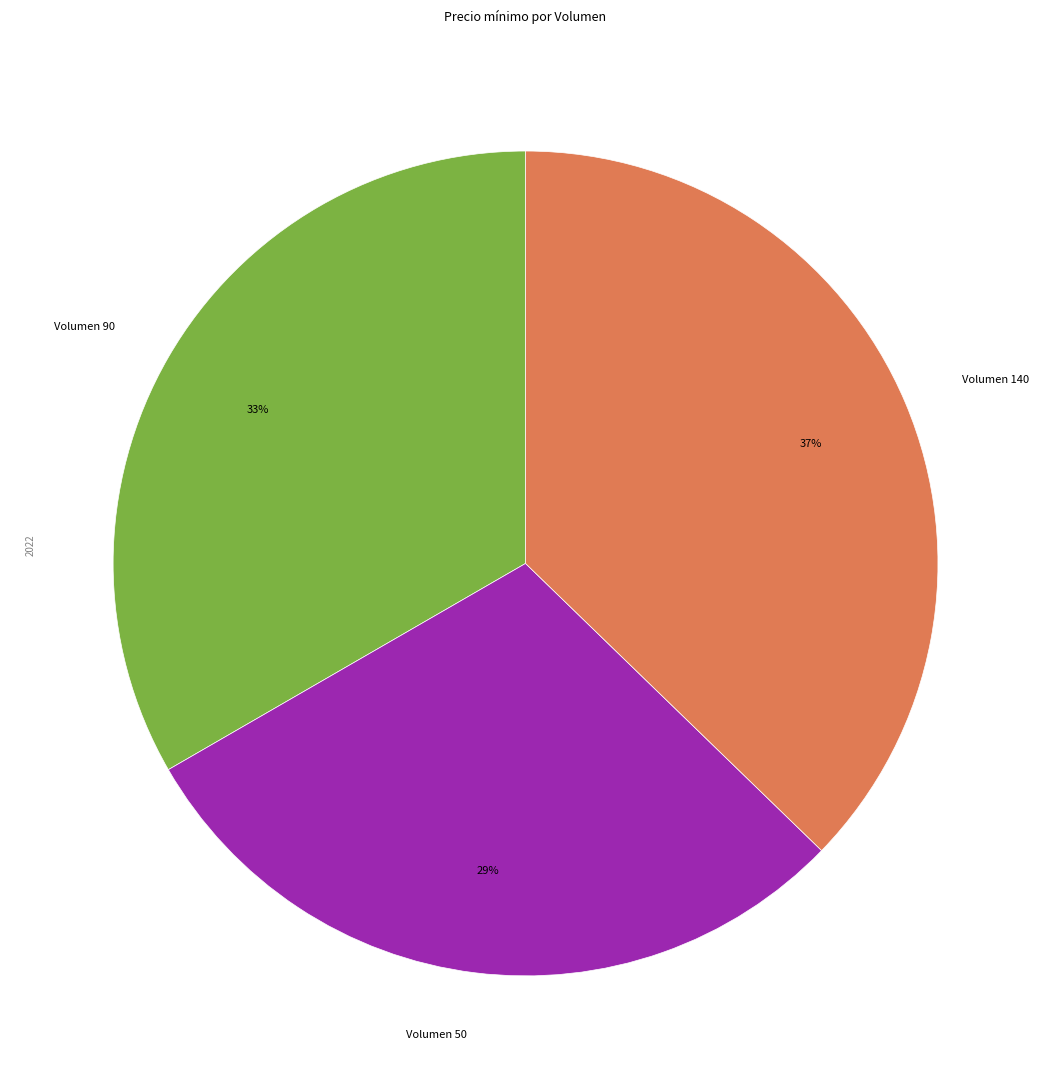

What percentage is the Volumen 90 slice, to the nearest percent?

33%